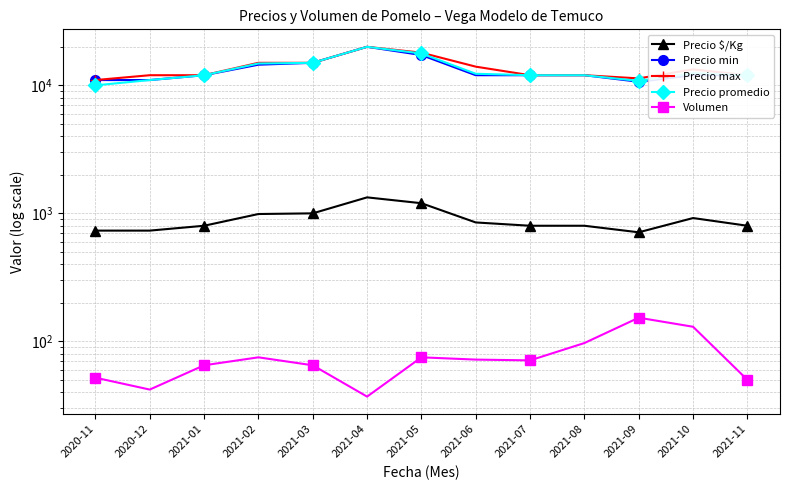

Rank the series at 2021-03 from lowest to highest value.

Volumen, Precio $/Kg, Precio min, Precio max, Precio promedio